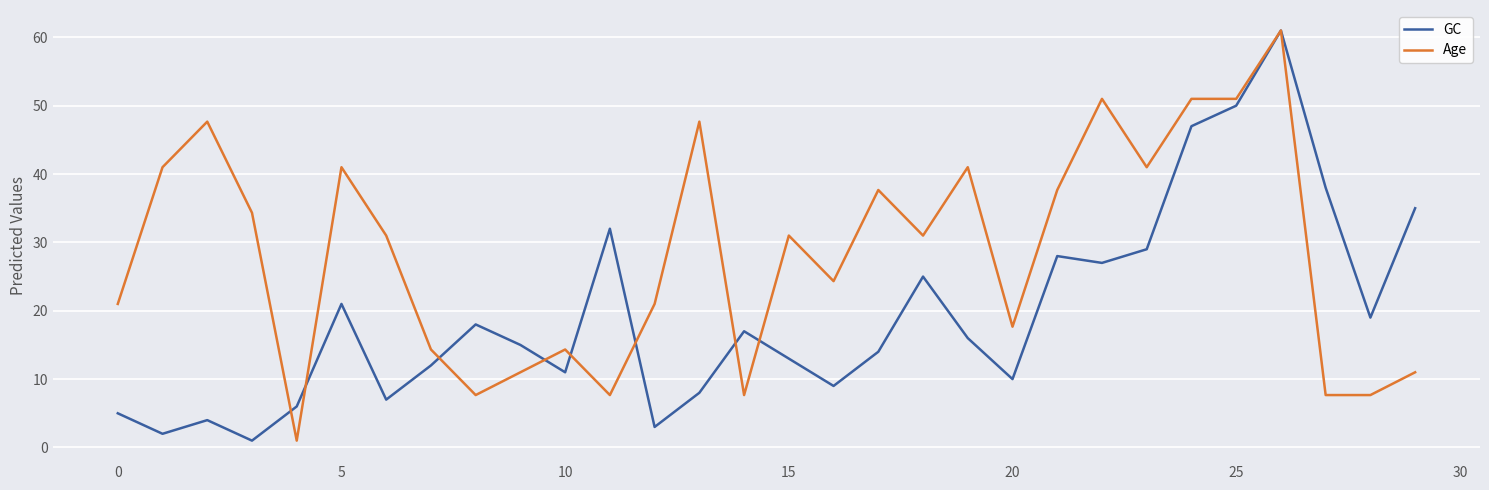

Rank the series by their average value, from lowest to highest.

GC, Age